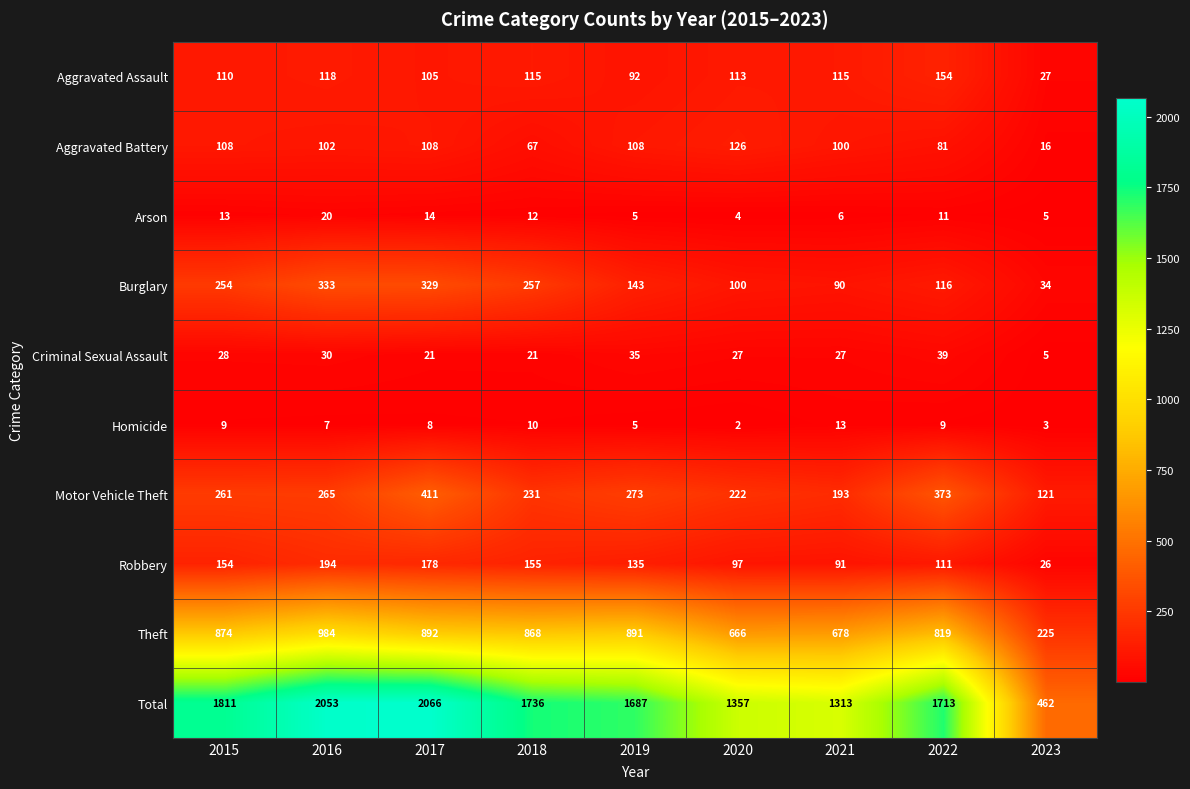

How many categories are shown in the chart?

9